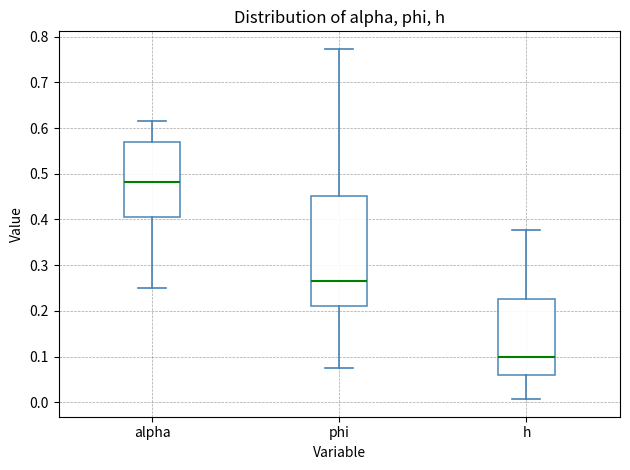

Comparing the boxes themselves (not the whiskers), which one is the tallest?

phi